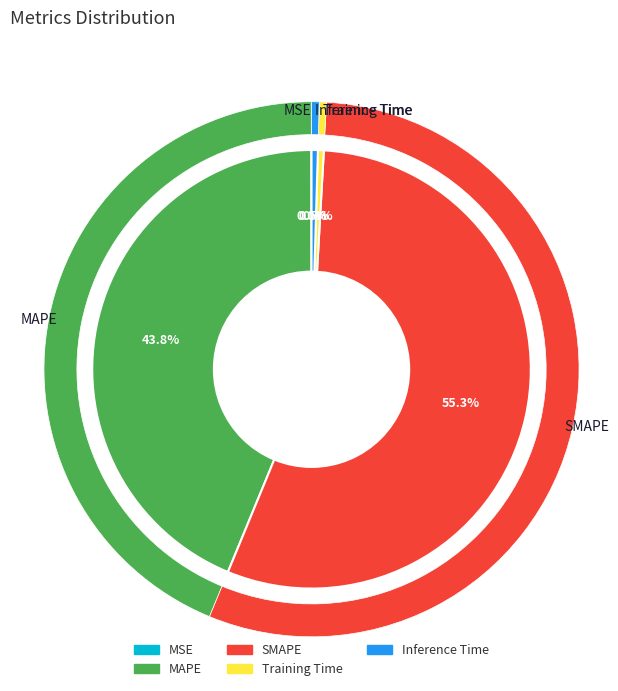

Which category has the smallest portion of the pie?

MSE